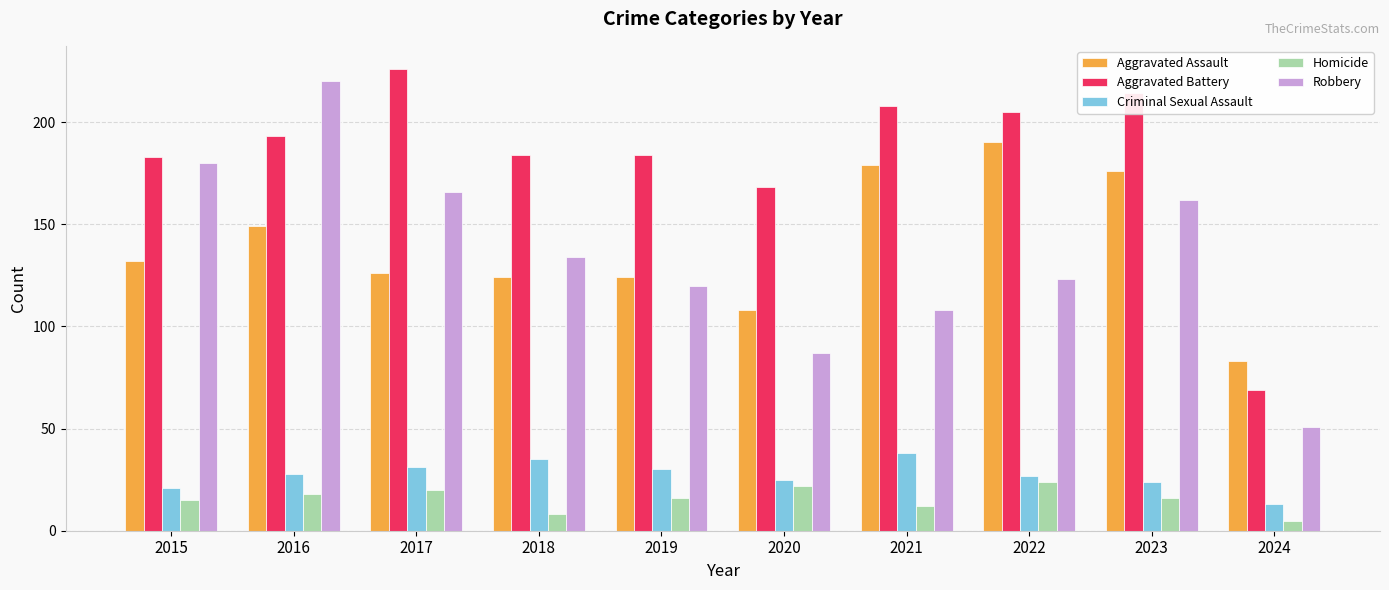

Which series has the widest spread of values?

Robbery